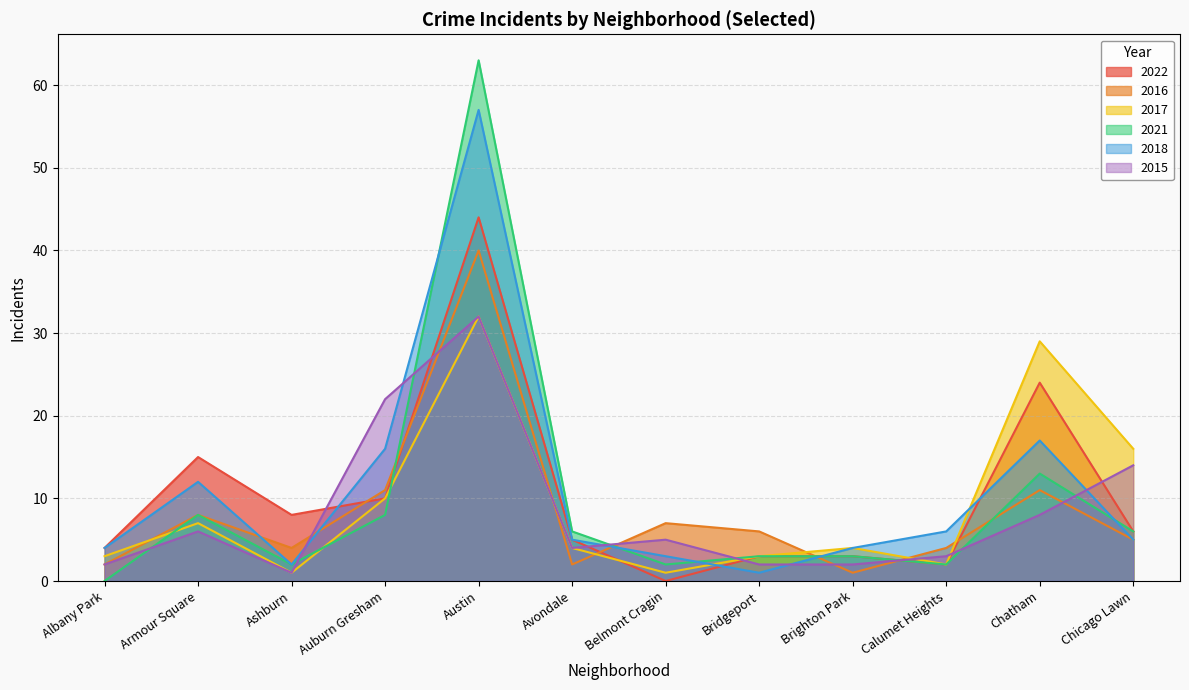

What is the difference between the second highest and minimum values in the 2017 series?

28